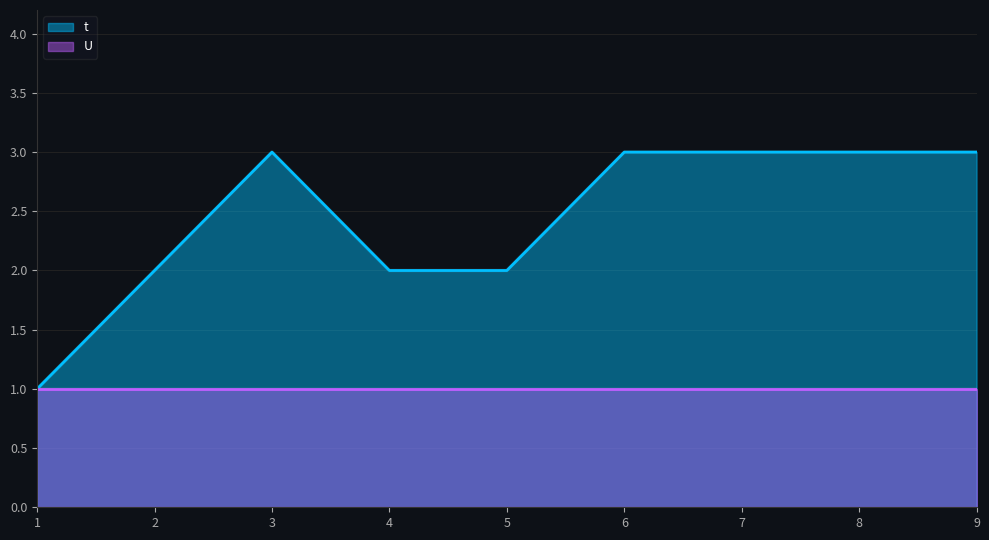

Reading left to right, what are all the values shown in this chart?

1=1	2=2	3=3	4=2	5=2	6=3	7=3	8=3	9=3